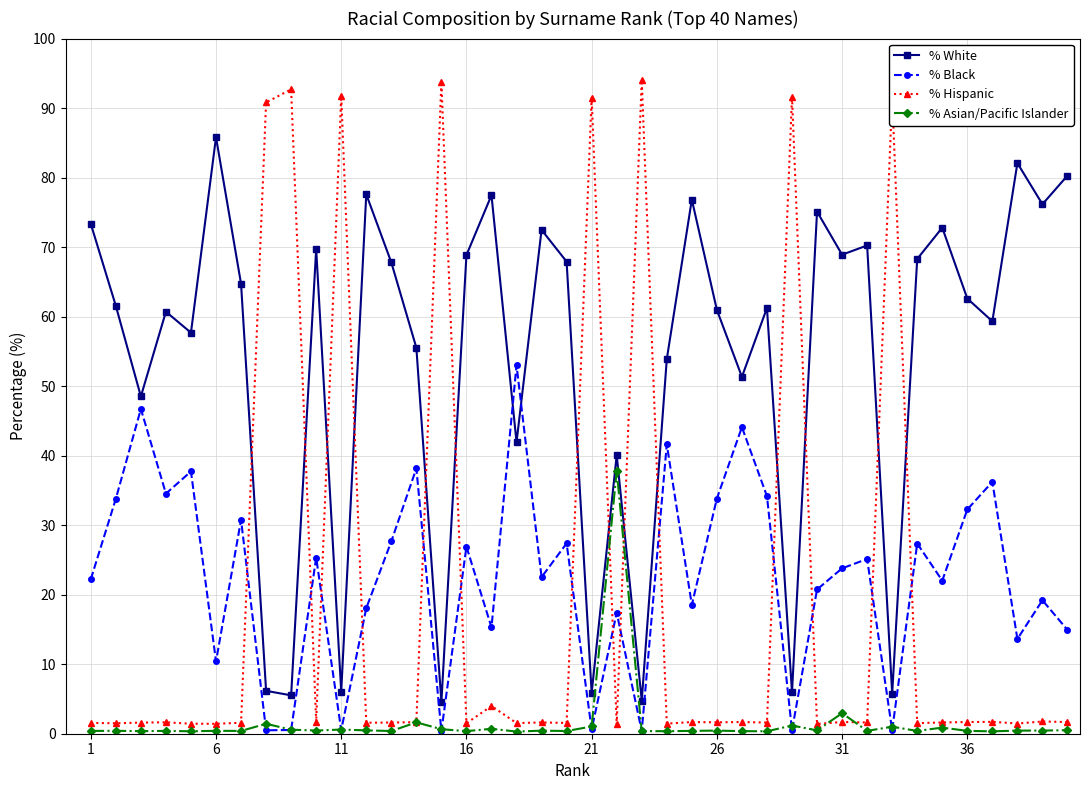

Rank the series by their maximum value, from lowest to highest.

% Asian/Pacific Islander, % Black, % White, % Hispanic